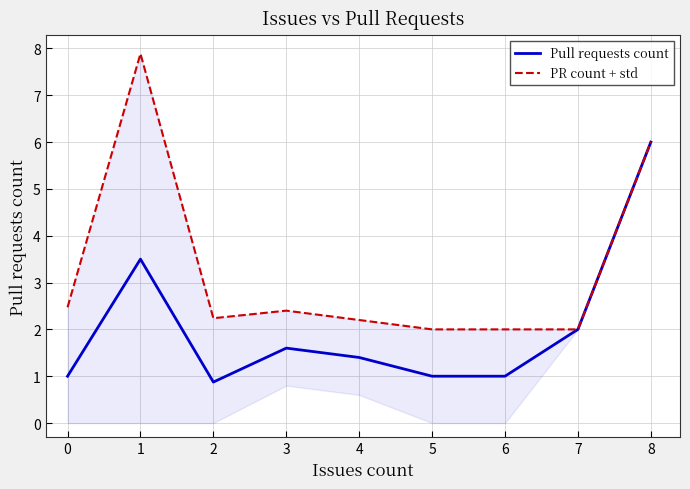

The Pull requests count series shows 2.1 at 2. True or false?

False